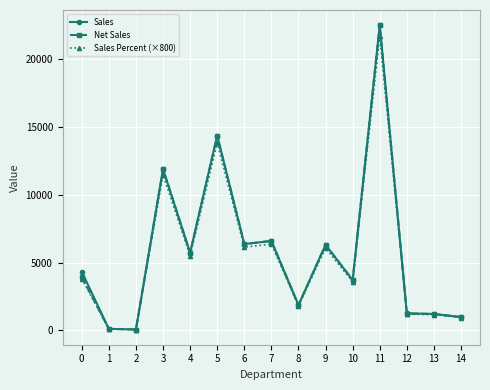

At which category does Sales Percent (×800) reach its first local peak?

3